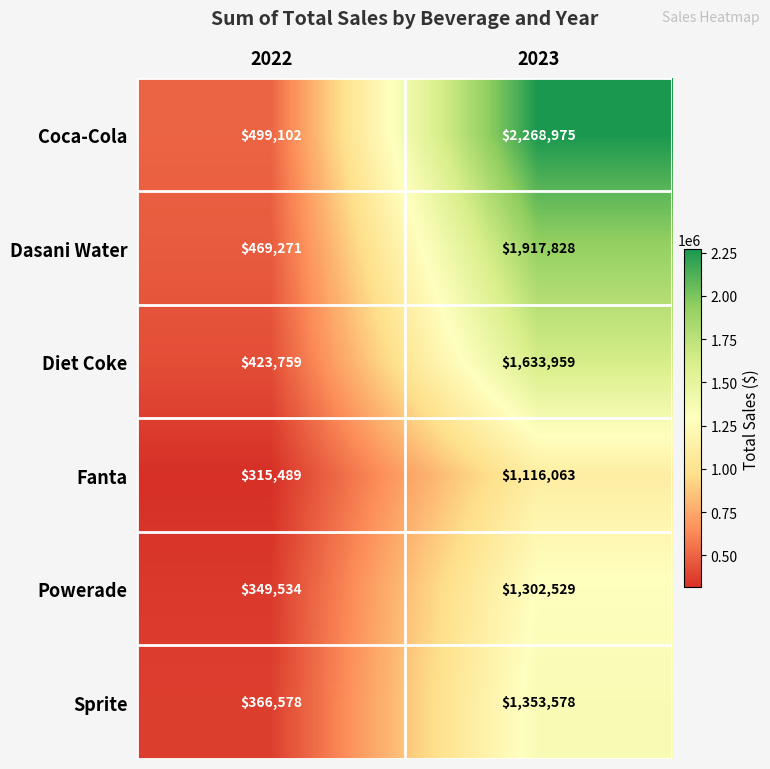

What is the approximate value of Coca-Cola at 2023?

2268975